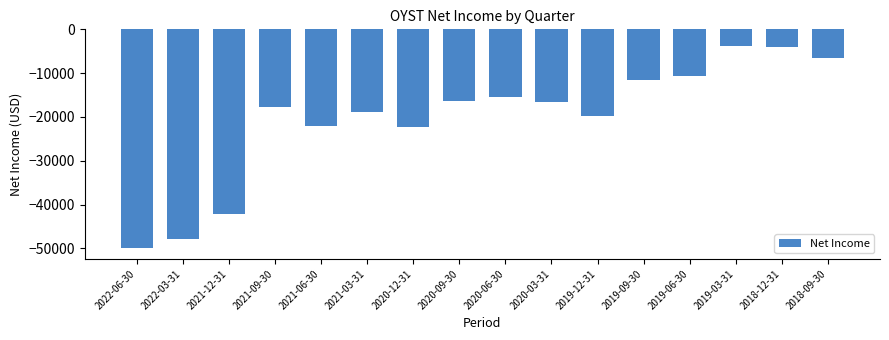

The value at 2021-09-30 is -17700. True or false?

True